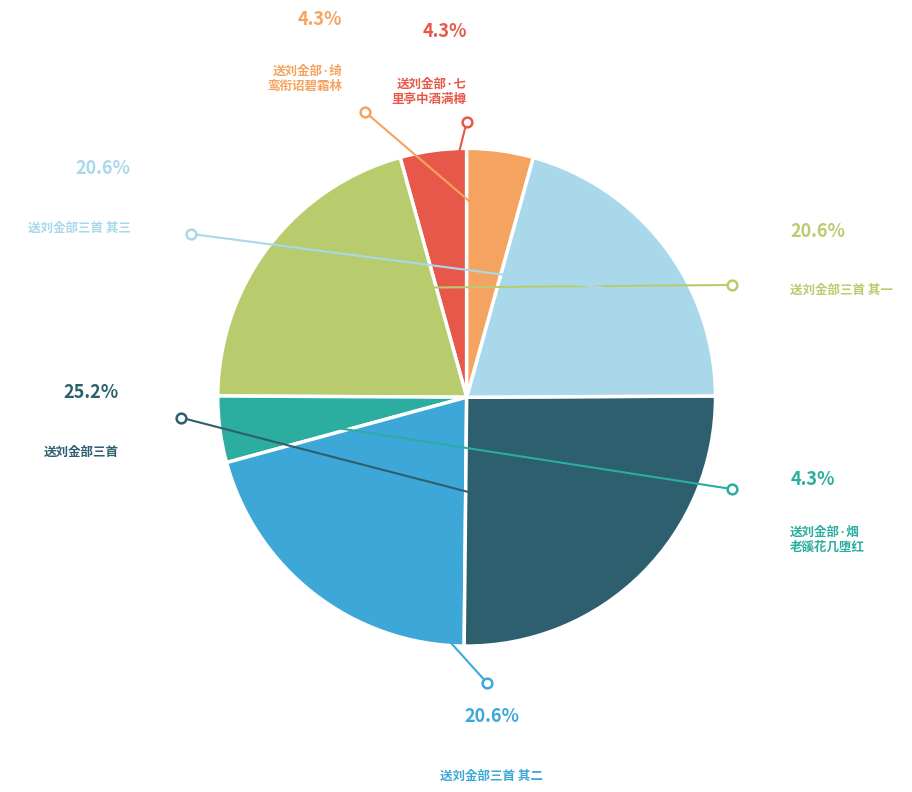

To the nearest percent, what is the average slice percentage?

14%